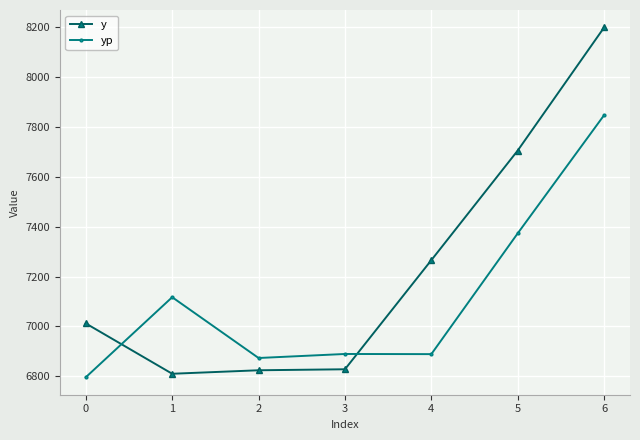

What is the highest value of the y series?

8200.0